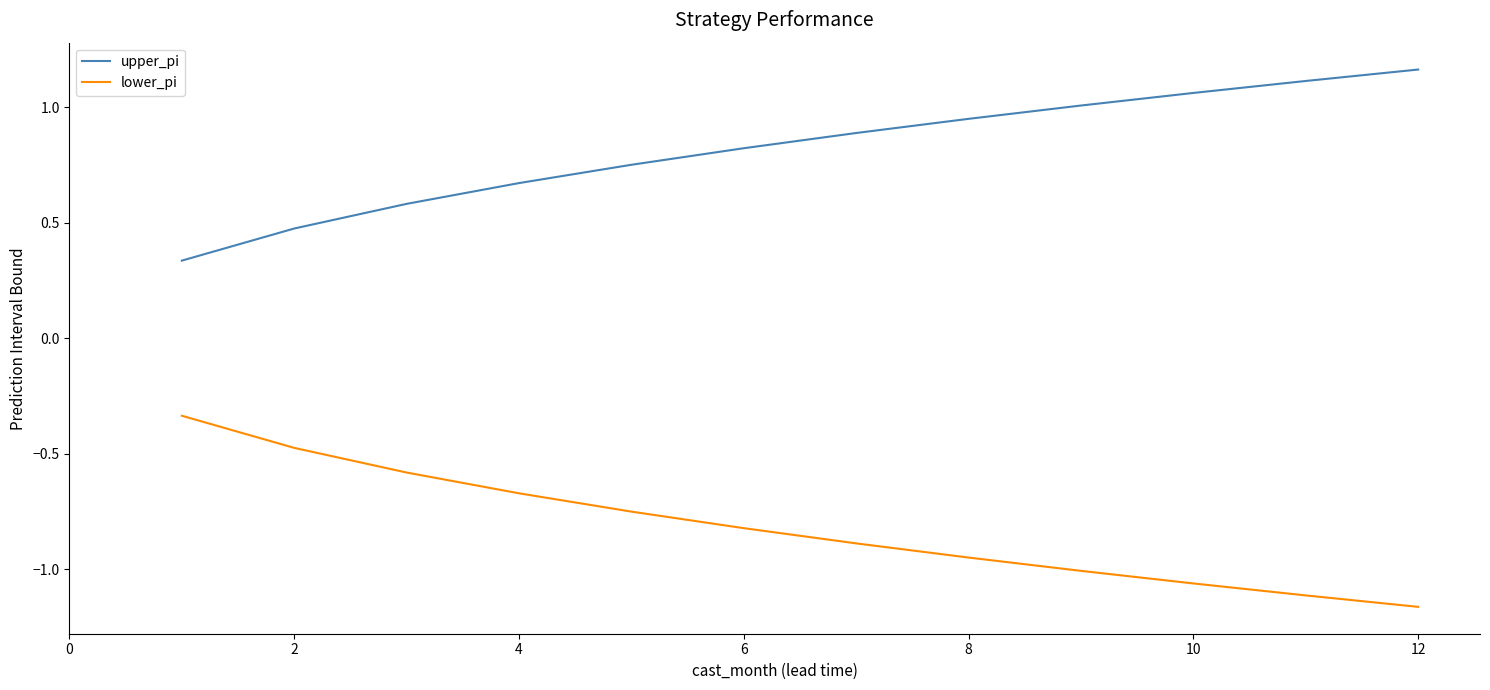

What are all the series names shown in the legend?

upper_pi, lower_pi